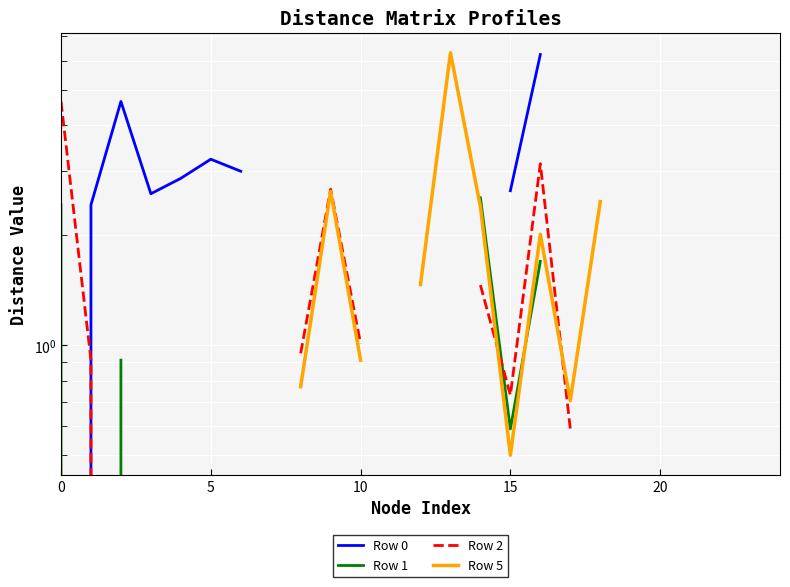

True or false: Row 5 has more than 0 points higher than both neighbors.

True